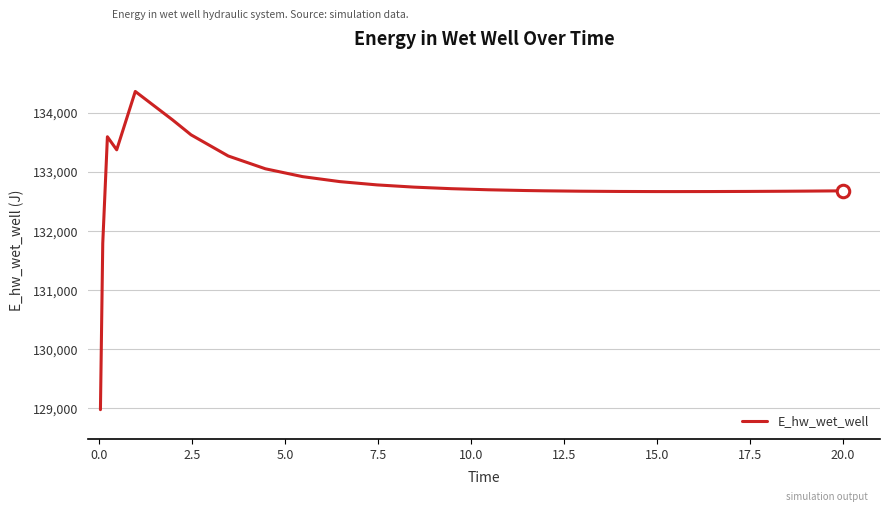

What is the difference between the maximum and minimum values?

5385.8